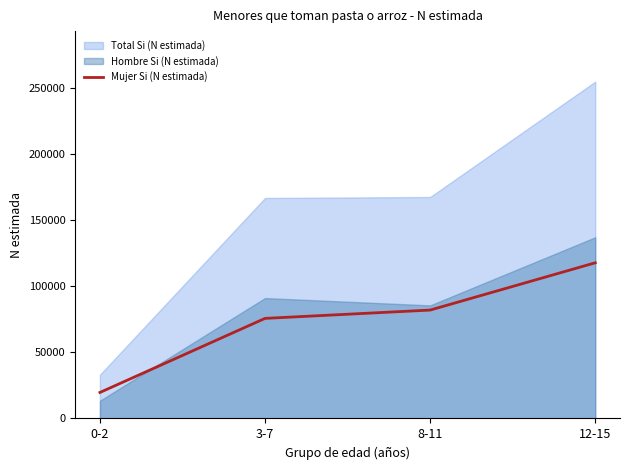

What is the maximum value shown in the chart?

254796